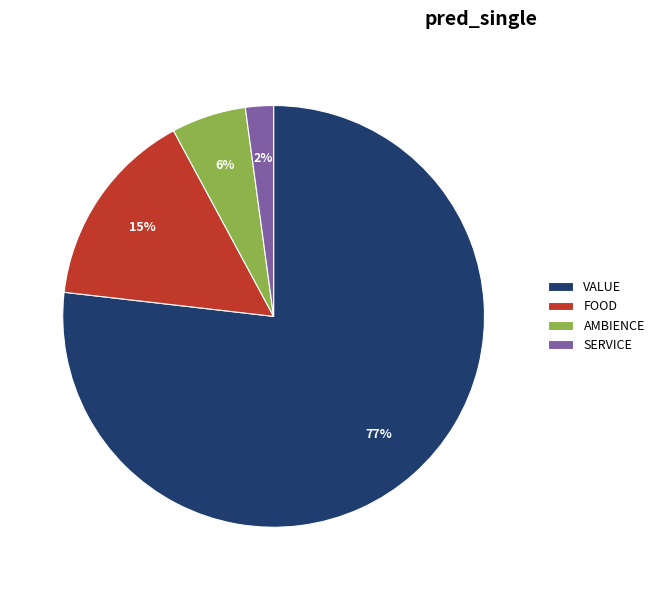

To the nearest percent, what is the average slice percentage?

25%